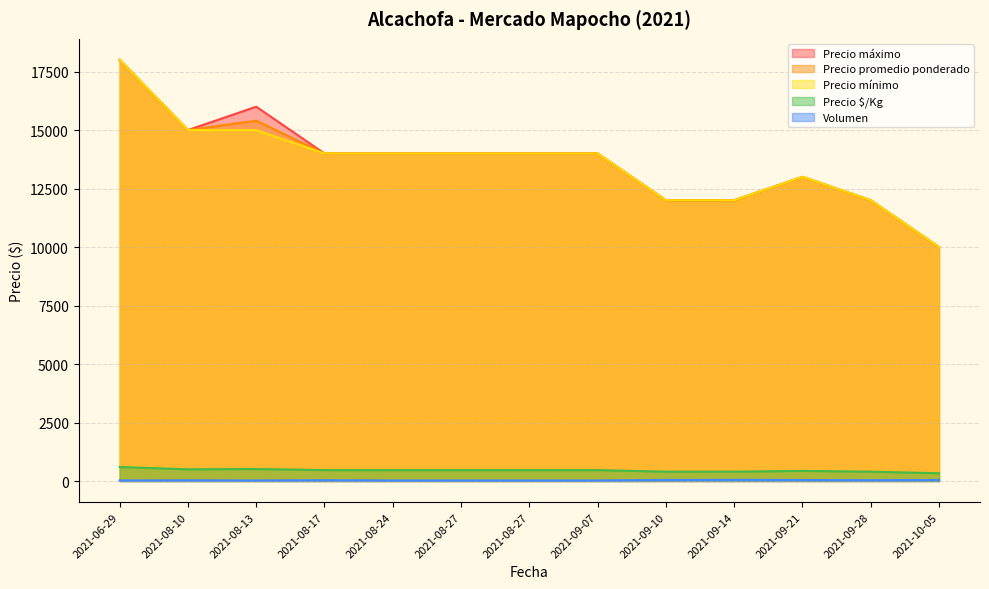

How many categories are shown in the chart?

13